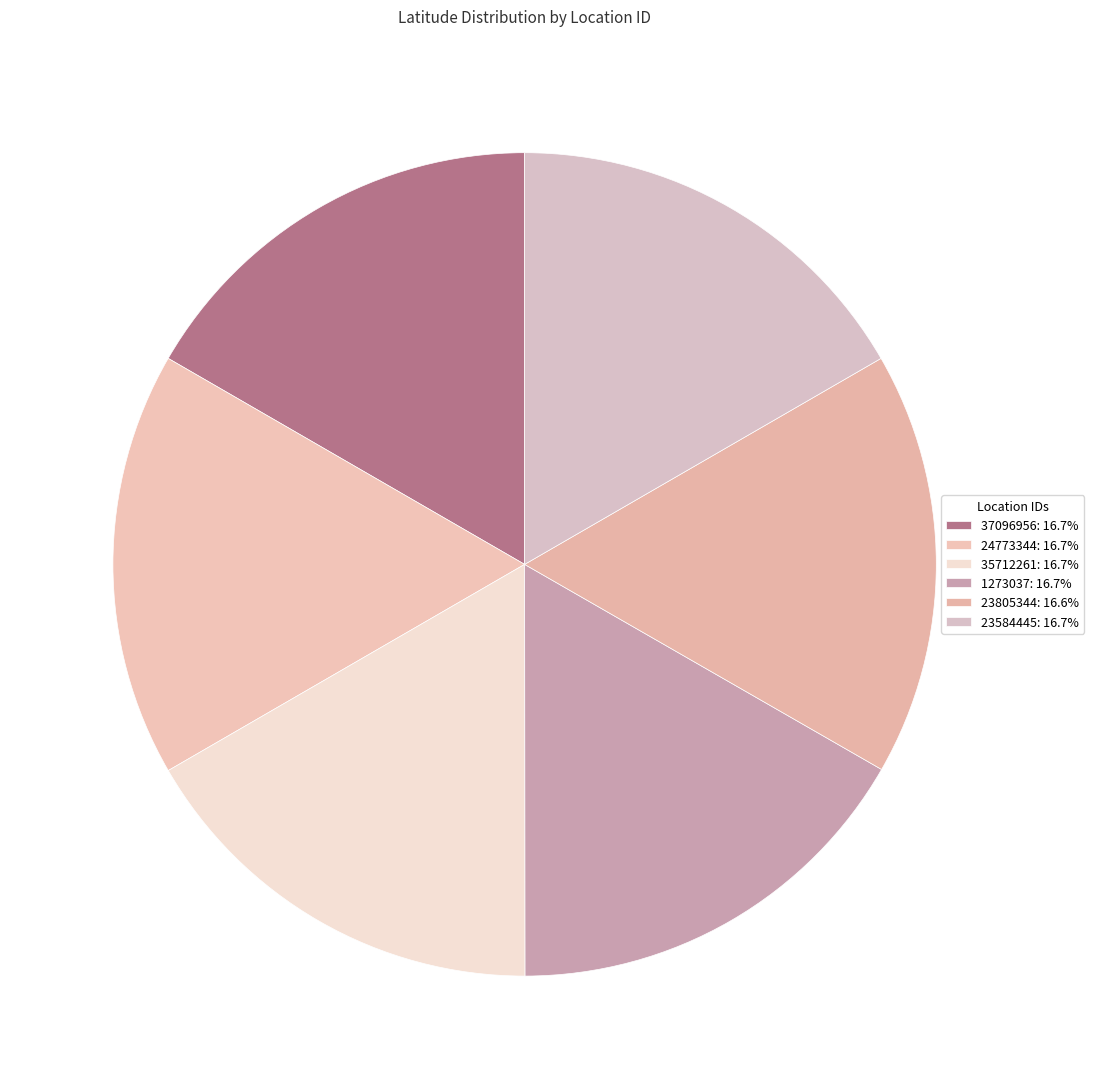

How many slices are in this pie chart?

6